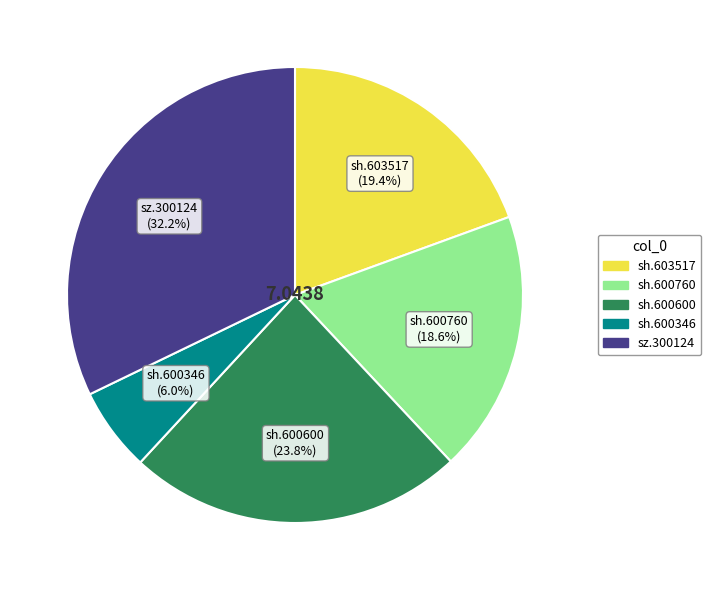

What portion of the pie excludes sh.600600?

76.2%